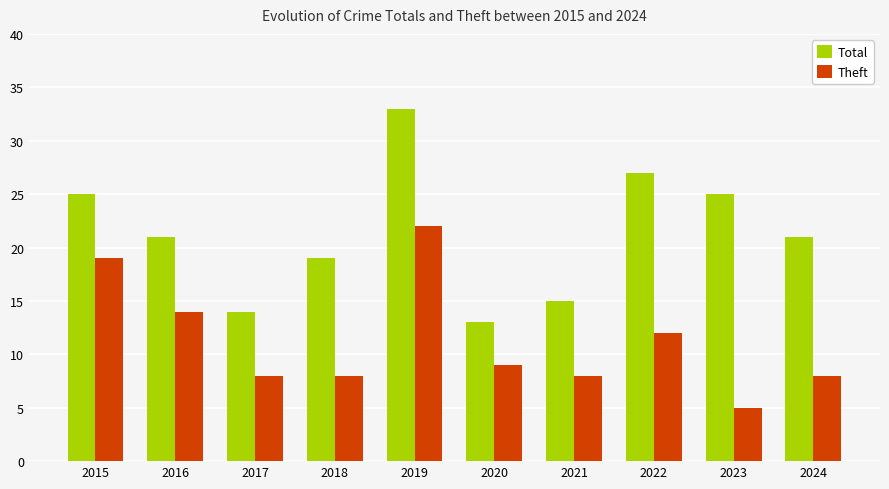

Which series has the largest range (max minus min)?

Total